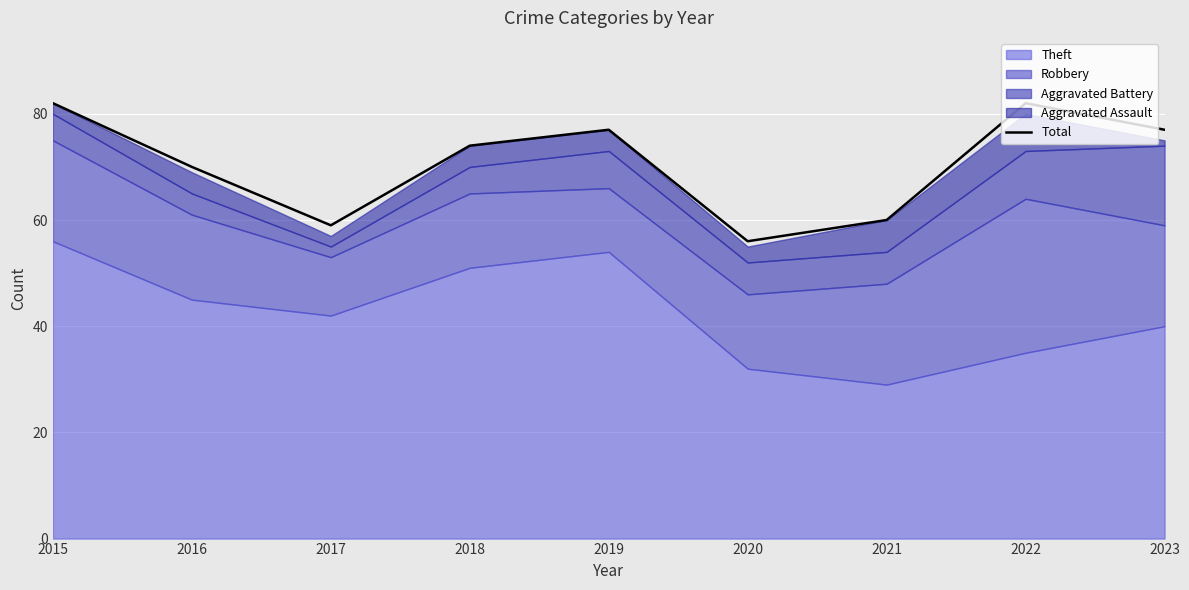

Reading left to right, what are all the values shown in this chart?

2015=82	2016=70	2017=59	2018=74	2019=77	2020=56	2021=60	2022=82	2023=77